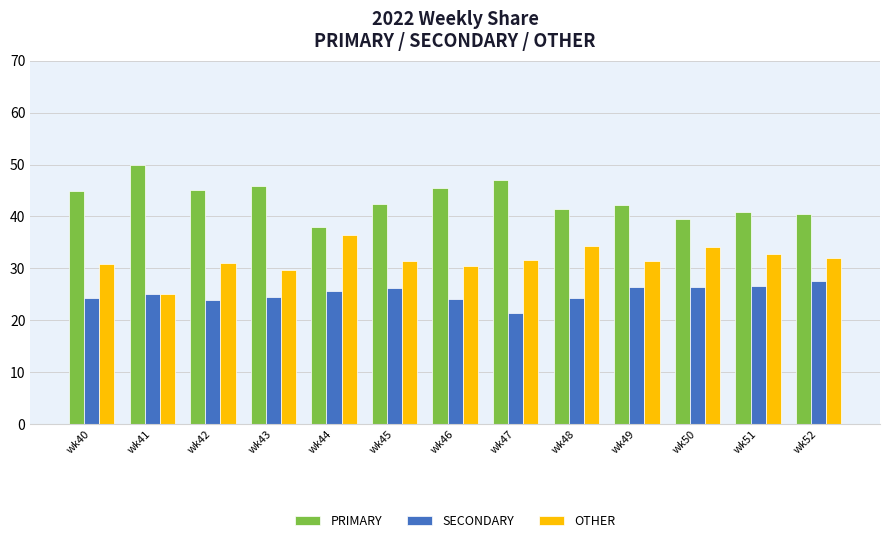

Rank the series by their average value, from highest to lowest.

PRIMARY, OTHER, SECONDARY